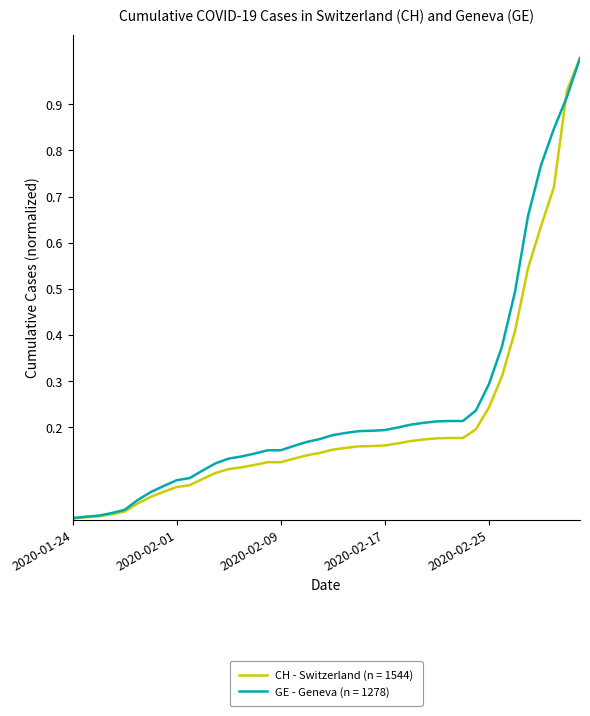

Which series has the largest range (max minus min)?

CH - Switzerland (n = 1544)